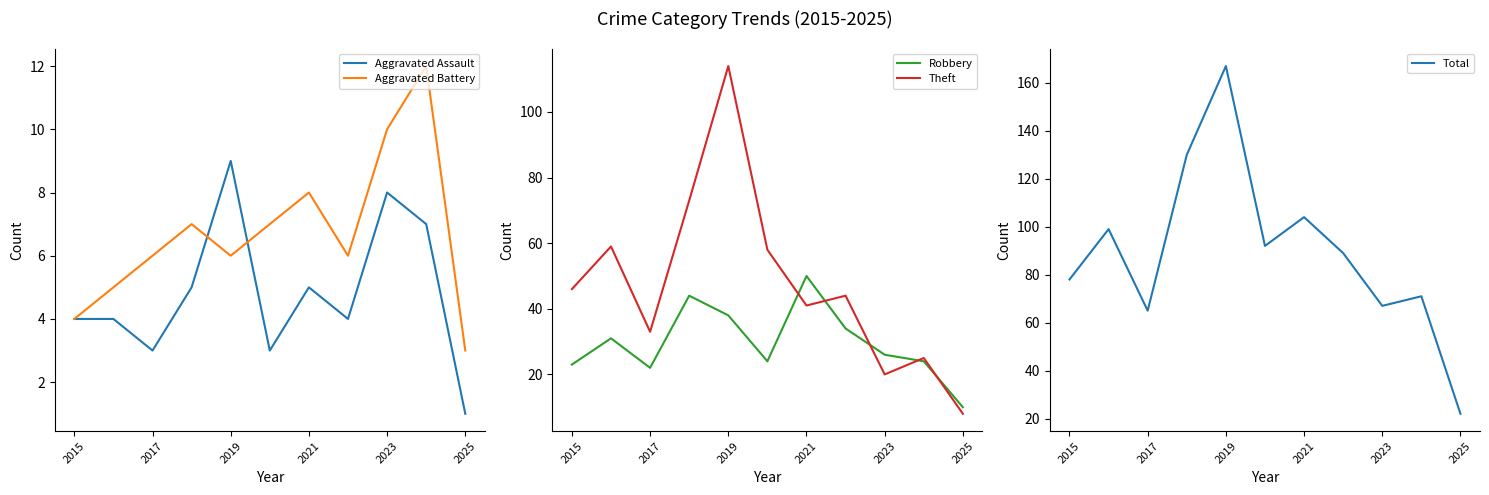

What is the difference between the Aggravated Assault values at 2025 and 2023?

7